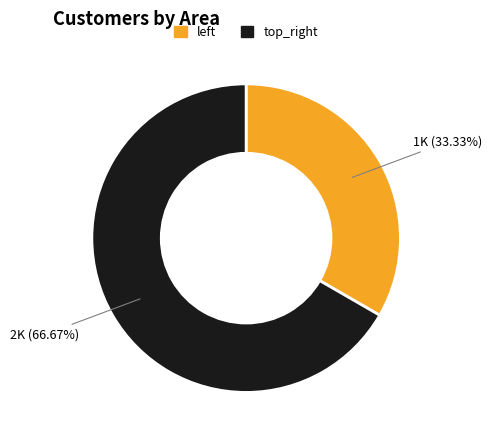

What is the largest slice in the pie chart?

top_right